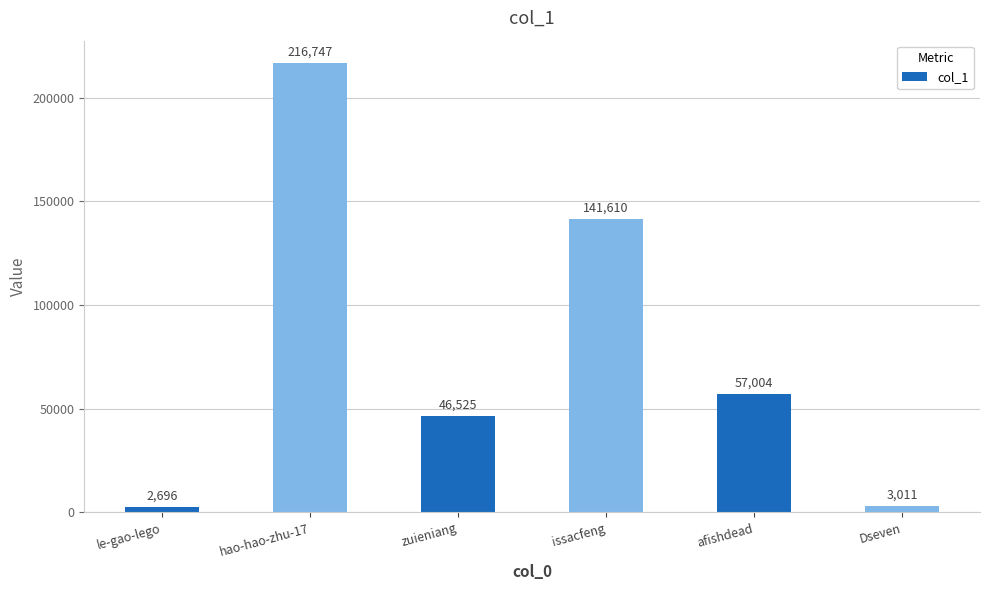

At which category does the chart reach its minimum across all series?

le-gao-lego